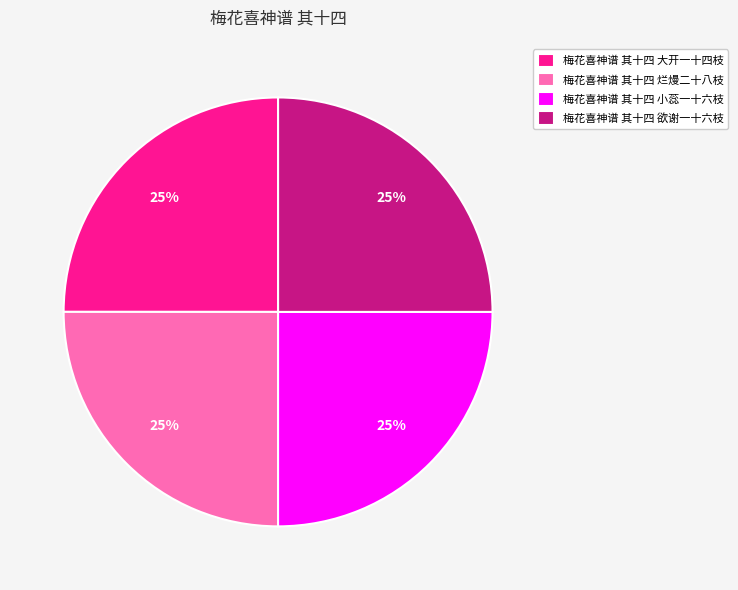

What is the ratio of the value at 梅花喜神谱 其十四 大开一十四枝 to the value at 梅花喜神谱 其十四 小蕊一十六枝?

1.0